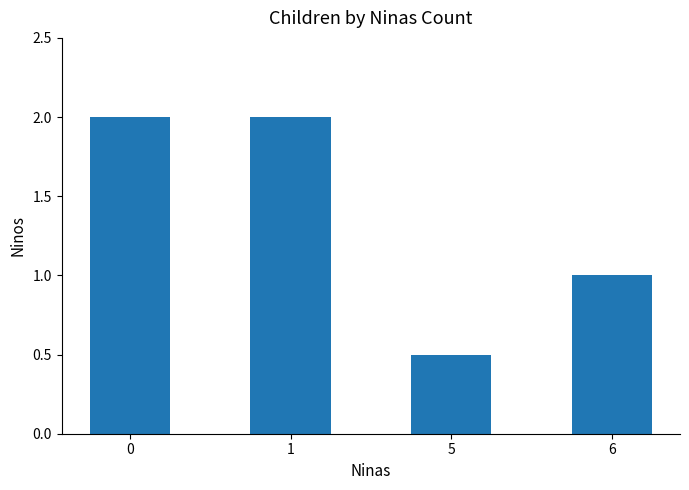

What is the value of the 4th bar from the left?

1.0